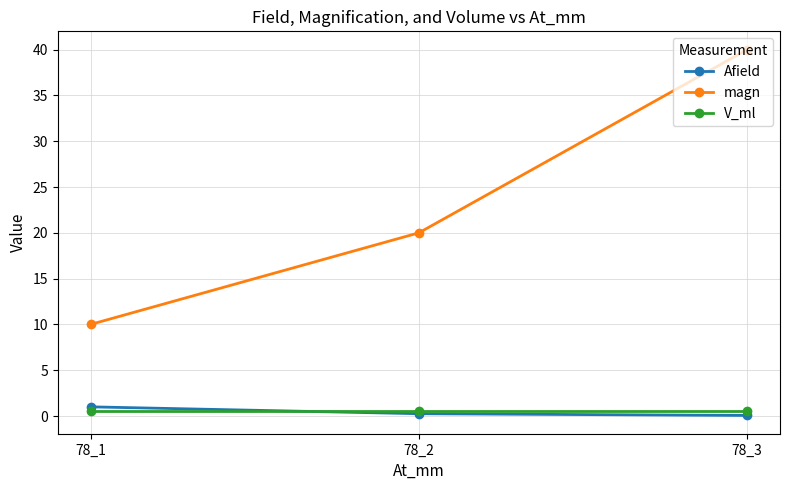

Which series has the widest spread of values?

magn